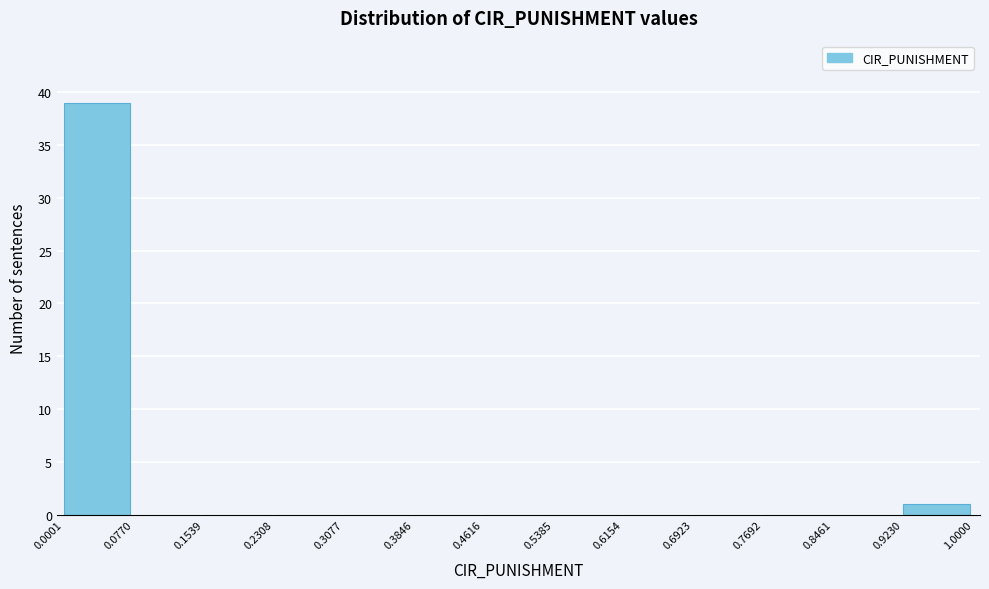

Reading left to right, transcribe this chart: for each bar, give the range it covers on the x-axis and its height. The values are not printed on the chart, so give them approximately, as read against the axis.

0.0001 to 0.0770: 39
0.0770 to 0.1539: 0
0.1539 to 0.2308: 0
0.2308 to 0.3077: 0
0.3077 to 0.3846: 0
0.3846 to 0.4616: 0
0.4616 to 0.5385: 0
0.5385 to 0.6154: 0
0.6154 to 0.6923: 0
0.6923 to 0.7692: 0
0.7692 to 0.8461: 0
0.8461 to 0.9230: 0
0.9230 to 1.0000: 1